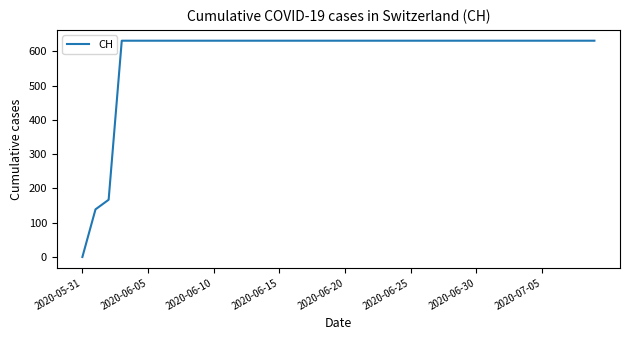

What is the difference between the maximum and minimum values?

631